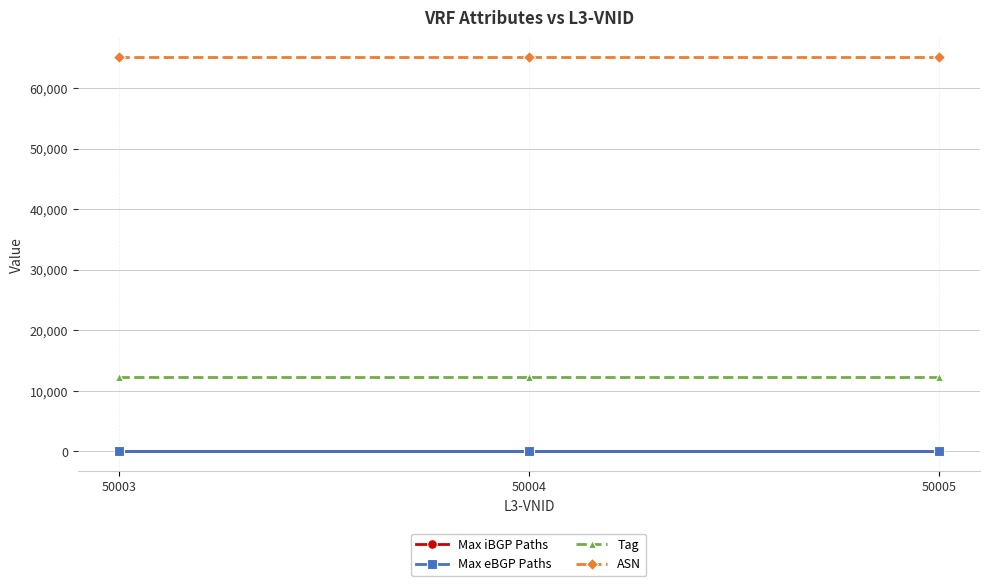

Rank the categories by Tag value from lowest to highest.

50003, 50004, 50005